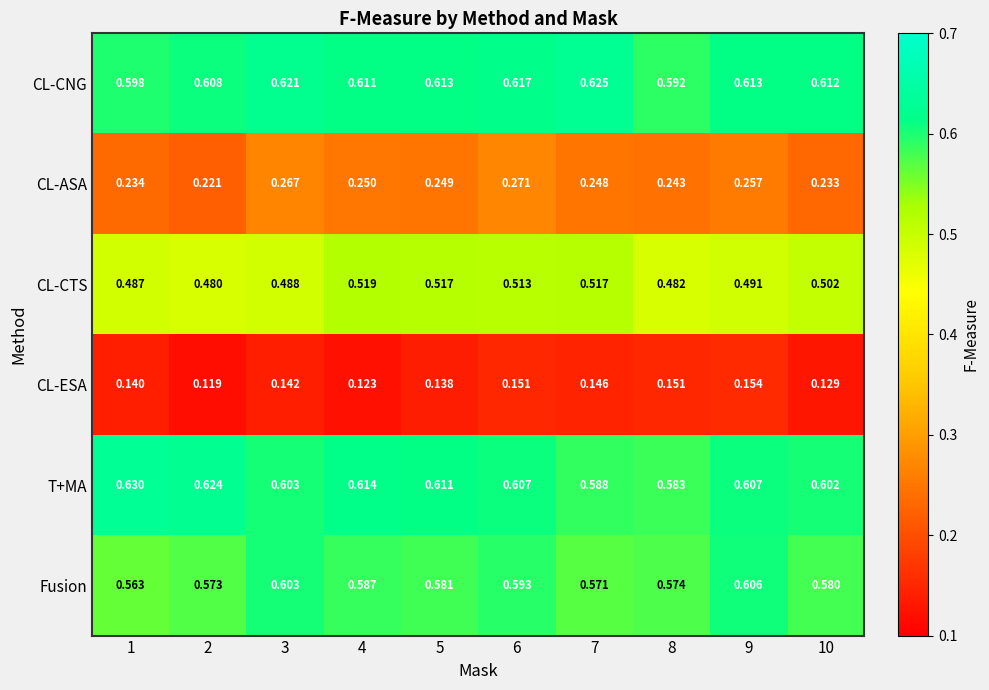

Count the number of data series in this chart.

6